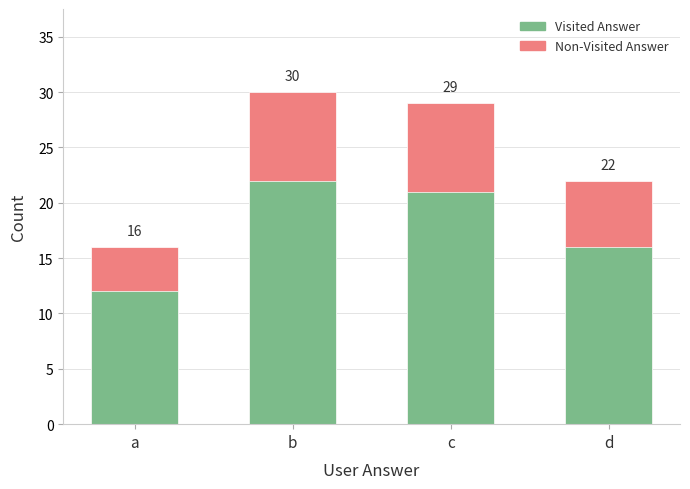

The value of Visited Answer at b is 8. True or false?

False